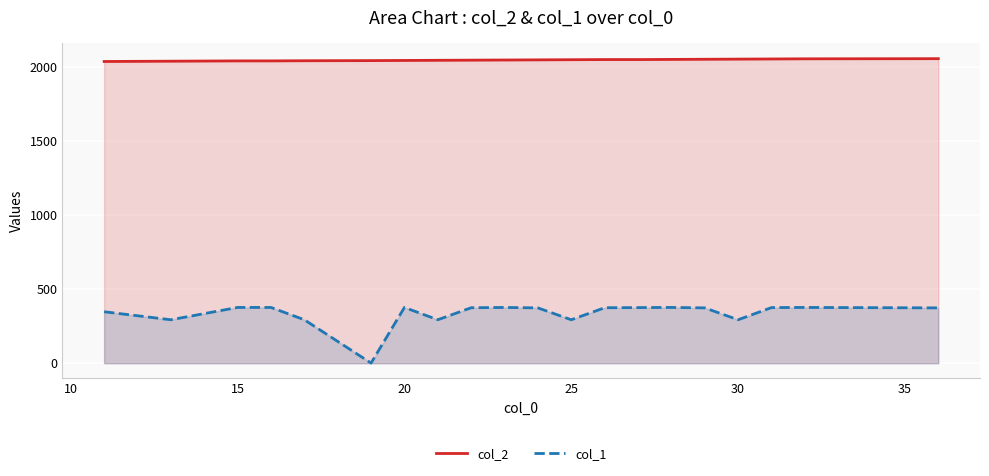

What value does the col_2 series have at 20?

2041